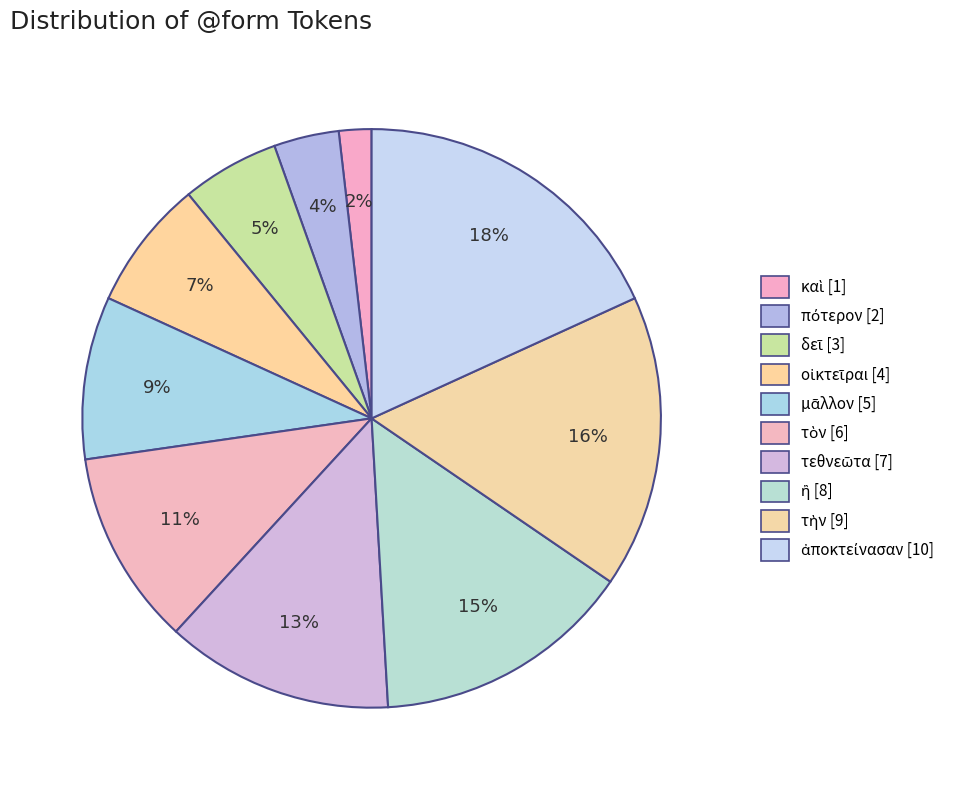

Which slice is the largest?

ἀποκτείνασαν